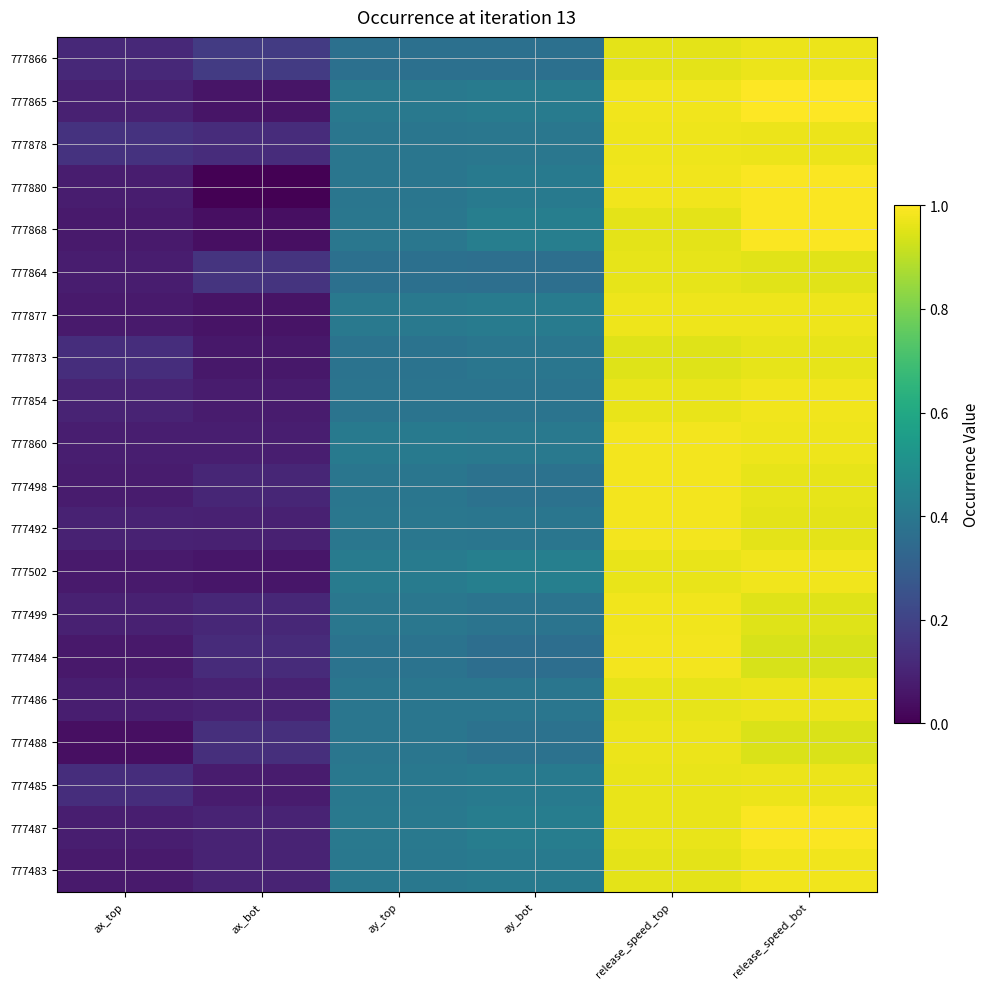

Reading right to left, transcribe all the data shown in this chart.

777866: release_speed_bot=1.0	release_speed_top=1.0	ay_bot=0.4	ay_top=0.4	ax_bot=0.2	ax_top=0.1
777865: release_speed_bot=1.0	release_speed_top=1.0	ay_bot=0.4	ay_top=0.4	ax_bot=0.1	ax_top=0.1
777878: release_speed_bot=1.0	release_speed_top=1.0	ay_bot=0.4	ay_top=0.4	ax_bot=0.1	ax_top=0.1
777880: release_speed_bot=1.0	release_speed_top=1.0	ay_bot=0.4	ay_top=0.4	ax_bot=0.0	ax_top=0.1
777868: release_speed_bot=1.0	release_speed_top=1.0	ay_bot=0.4	ay_top=0.4	ax_bot=0.0	ax_top=0.1
777864: release_speed_bot=1.0	release_speed_top=1.0	ay_bot=0.4	ay_top=0.4	ax_bot=0.2	ax_top=0.1
777877: release_speed_bot=1.0	release_speed_top=1.0	ay_bot=0.4	ay_top=0.4	ax_bot=0.1	ax_top=0.1
777873: release_speed_bot=1.0	release_speed_top=1.0	ay_bot=0.4	ay_top=0.4	ax_bot=0.1	ax_top=0.1
777854: release_speed_bot=1.0	release_speed_top=1.0	ay_bot=0.4	ay_top=0.4	ax_bot=0.1	ax_top=0.1
777860: release_speed_bot=1.0	release_speed_top=1.0	ay_bot=0.4	ay_top=0.4	ax_bot=0.1	ax_top=0.1
777498: release_speed_bot=1.0	release_speed_top=1.0	ay_bot=0.4	ay_top=0.4	ax_bot=0.1	ax_top=0.1
777492: release_speed_bot=1.0	release_speed_top=1.0	ay_bot=0.4	ay_top=0.4	ax_bot=0.1	ax_top=0.1
777502: release_speed_bot=1.0	release_speed_top=1.0	ay_bot=0.4	ay_top=0.4	ax_bot=0.1	ax_top=0.1
777499: release_speed_bot=1.0	release_speed_top=1.0	ay_bot=0.4	ay_top=0.4	ax_bot=0.1	ax_top=0.1
777484: release_speed_bot=0.9	release_speed_top=1.0	ay_bot=0.4	ay_top=0.4	ax_bot=0.1	ax_top=0.1
777486: release_speed_bot=1.0	release_speed_top=1.0	ay_bot=0.4	ay_top=0.4	ax_bot=0.1	ax_top=0.1
777488: release_speed_bot=0.9	release_speed_top=1.0	ay_bot=0.4	ay_top=0.4	ax_bot=0.1	ax_top=0.0
777485: release_speed_bot=1.0	release_speed_top=1.0	ay_bot=0.4	ay_top=0.4	ax_bot=0.1	ax_top=0.1
777487: release_speed_bot=1.0	release_speed_top=1.0	ay_bot=0.4	ay_top=0.4	ax_bot=0.1	ax_top=0.1
777483: release_speed_bot=1.0	release_speed_top=1.0	ay_bot=0.4	ay_top=0.4	ax_bot=0.1	ax_top=0.1